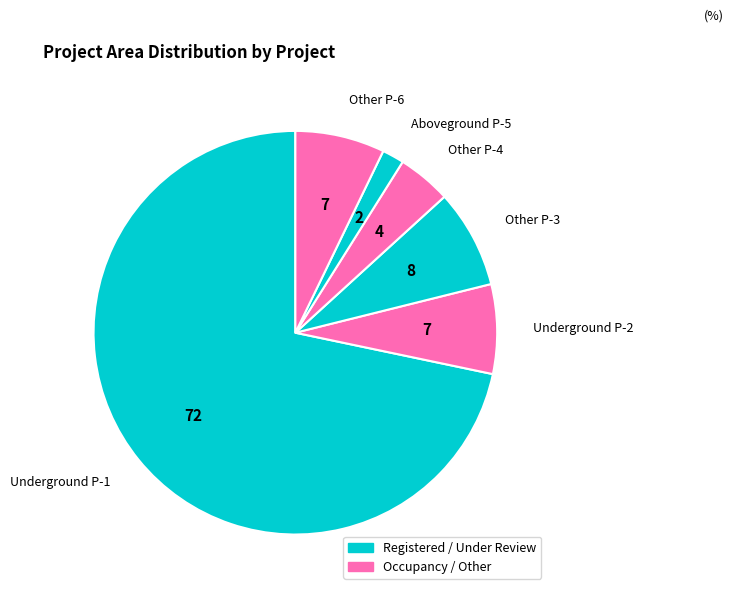

What is the smallest slice in the pie chart?

Aboveground P-5